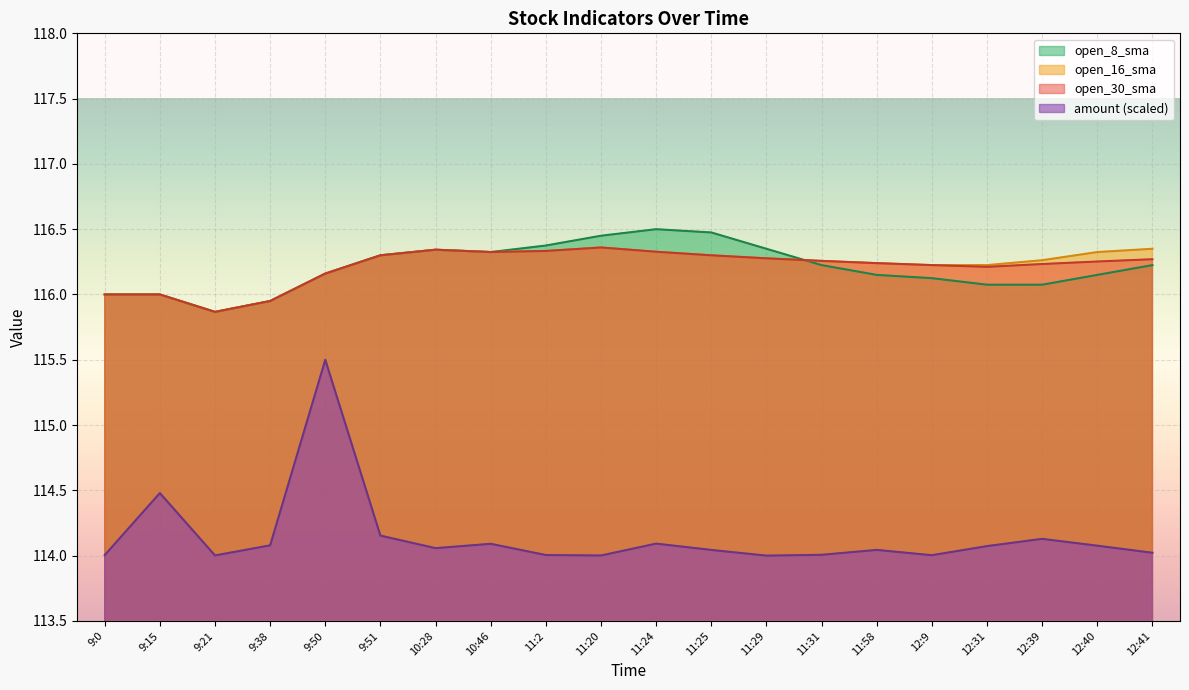

True or false: amount and open_16_sma cross at least once.

False